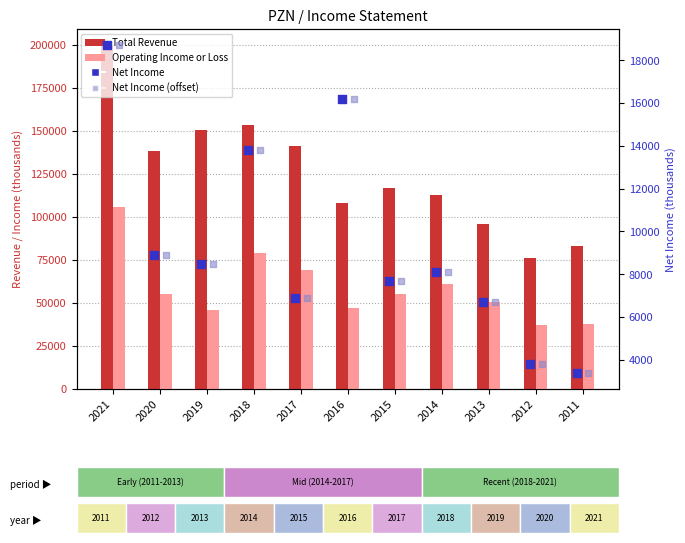

Which series has the largest total across all categories?

Total Revenue